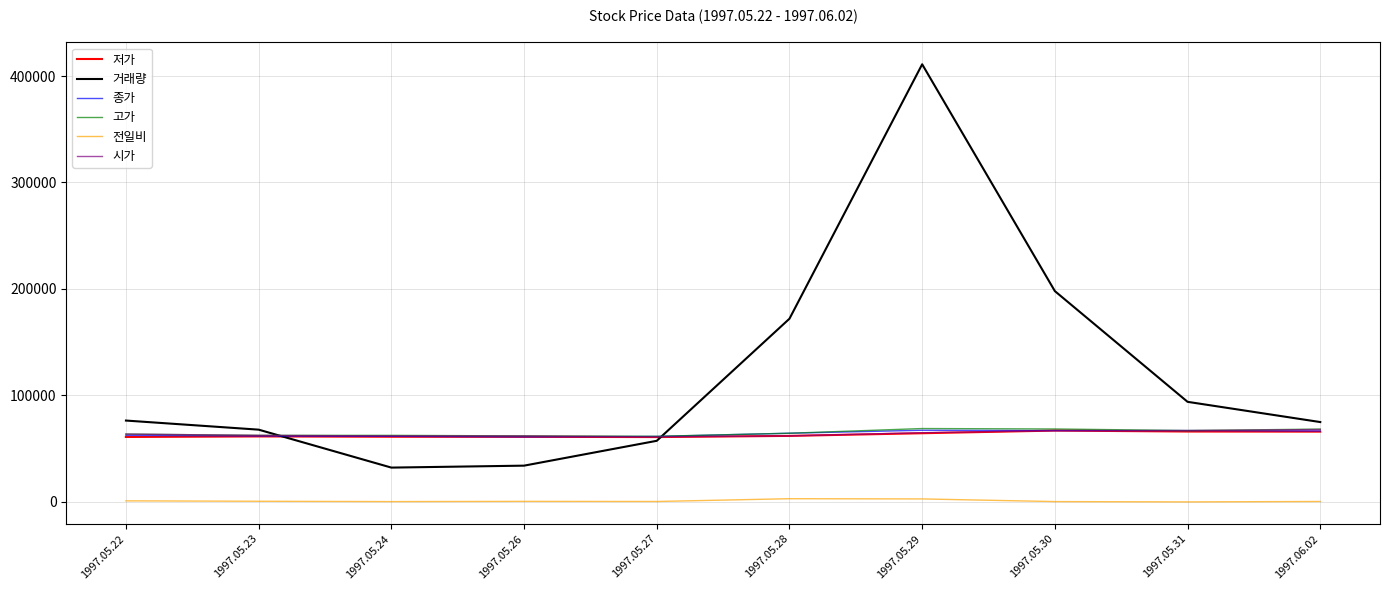

Between 1997.05.28 and 1997.06.02, which series saw the biggest shift?

거래량